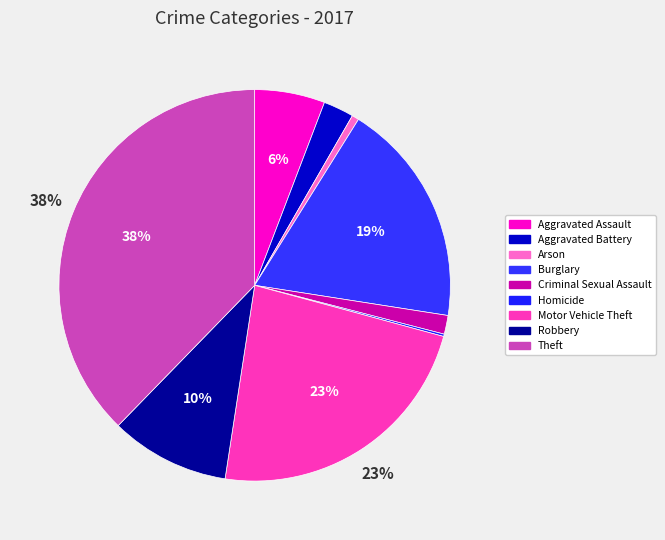

How much of the chart is everything except Criminal Sexual Assault?

98.5%